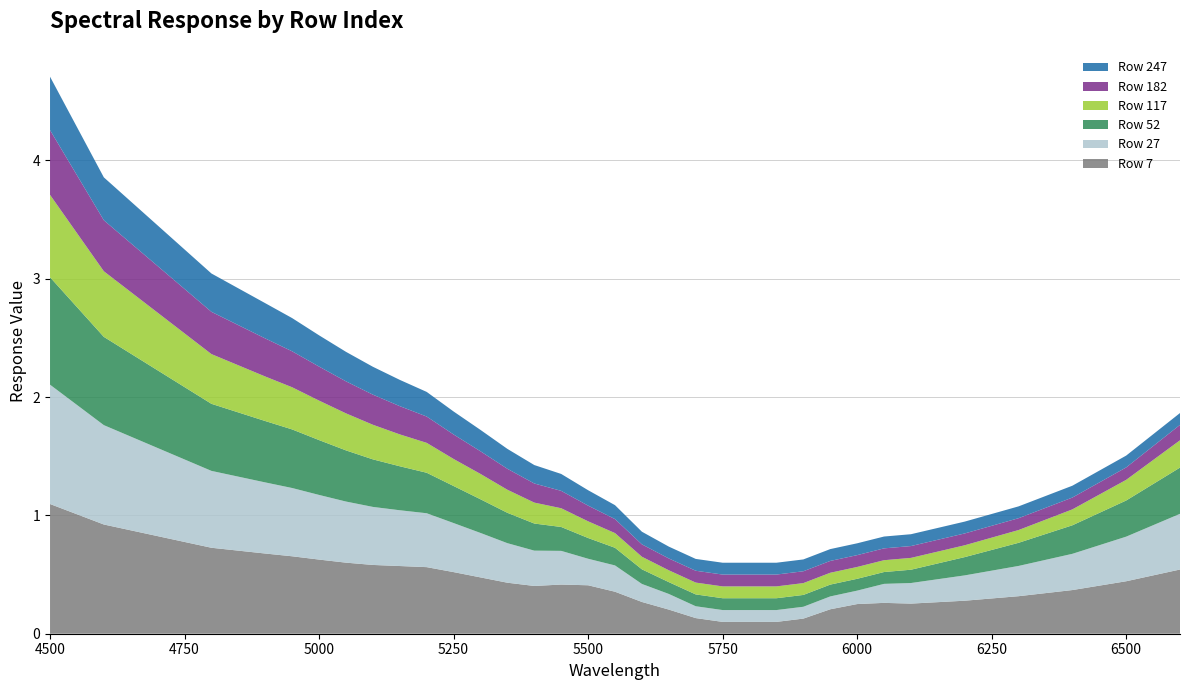

Reading right to left, list all the values displayed in this chart.

Row 7: 6600=0.5	6500=0.4	6400=0.4	6300=0.3	6200=0.3	6100=0.3	6050=0.3	6000=0.3	5950=0.2	5900=0.1	5850=0.1	5800=0.1	5750=0.1	5700=0.1	5650=0.2	5600=0.3	5550=0.4	5500=0.4	5450=0.4	5400=0.4	5350=0.4	5300=0.5	5250=0.5	5200=0.6	5150=0.6	5100=0.6	5050=0.6	5000=0.6	4950=0.7	4900=0.7	4800=0.7	4600=0.9	4500=1.1
Row 27: 6600=0.5	6500=0.4	6400=0.3	6300=0.3	6200=0.2	6100=0.2	6050=0.2	6000=0.1	5950=0.1	5900=0.1	5850=0.1	5800=0.1	5750=0.1	5700=0.1	5650=0.1	5600=0.2	5550=0.2	5500=0.2	5450=0.3	5400=0.3	5350=0.3	5300=0.4	5250=0.4	5200=0.5	5150=0.5	5100=0.5	5050=0.5	5000=0.5	4950=0.6	4900=0.6	4800=0.6	4600=0.8	4500=1.0
Row 52: 6600=0.4	6500=0.3	6400=0.2	6300=0.2	6200=0.2	6100=0.1	6050=0.1	6000=0.1	5950=0.1	5900=0.1	5850=0.1	5800=0.1	5750=0.1	5700=0.1	5650=0.1	5600=0.1	5550=0.1	5500=0.2	5450=0.2	5400=0.2	5350=0.3	5300=0.3	5250=0.3	5200=0.3	5150=0.4	5100=0.4	5050=0.4	5000=0.5	4950=0.5	4900=0.5	4800=0.6	4600=0.7	4500=0.9
Row 117: 6600=0.2	6500=0.2	6400=0.1	6300=0.1	6200=0.1	6100=0.1	6050=0.1	6000=0.1	5950=0.1	5900=0.1	5850=0.1	5800=0.1	5750=0.1	5700=0.1	5650=0.1	5600=0.1	5550=0.1	5500=0.1	5450=0.2	5400=0.2	5350=0.2	5300=0.2	5250=0.2	5200=0.3	5150=0.3	5100=0.3	5050=0.3	5000=0.3	4950=0.4	4900=0.4	4800=0.4	4600=0.6	4500=0.7
Row 182: 6600=0.1	6500=0.1	6400=0.1	6300=0.1	6200=0.1	6100=0.1	6050=0.1	6000=0.1	5950=0.1	5900=0.1	5850=0.1	5800=0.1	5750=0.1	5700=0.1	5650=0.1	5600=0.1	5550=0.1	5500=0.1	5450=0.1	5400=0.2	5350=0.2	5300=0.2	5250=0.2	5200=0.2	5150=0.2	5100=0.3	5050=0.3	5000=0.3	4950=0.3	4900=0.3	4800=0.4	4600=0.4	4500=0.5
Row 247: 6600=0.1	6500=0.1	6400=0.1	6300=0.1	6200=0.1	6100=0.1	6050=0.1	6000=0.1	5950=0.1	5900=0.1	5850=0.1	5800=0.1	5750=0.1	5700=0.1	5650=0.1	5600=0.1	5550=0.1	5500=0.1	5450=0.1	5400=0.2	5350=0.2	5300=0.2	5250=0.2	5200=0.2	5150=0.2	5100=0.2	5050=0.2	5000=0.3	4950=0.3	4900=0.3	4800=0.3	4600=0.4	4500=0.5